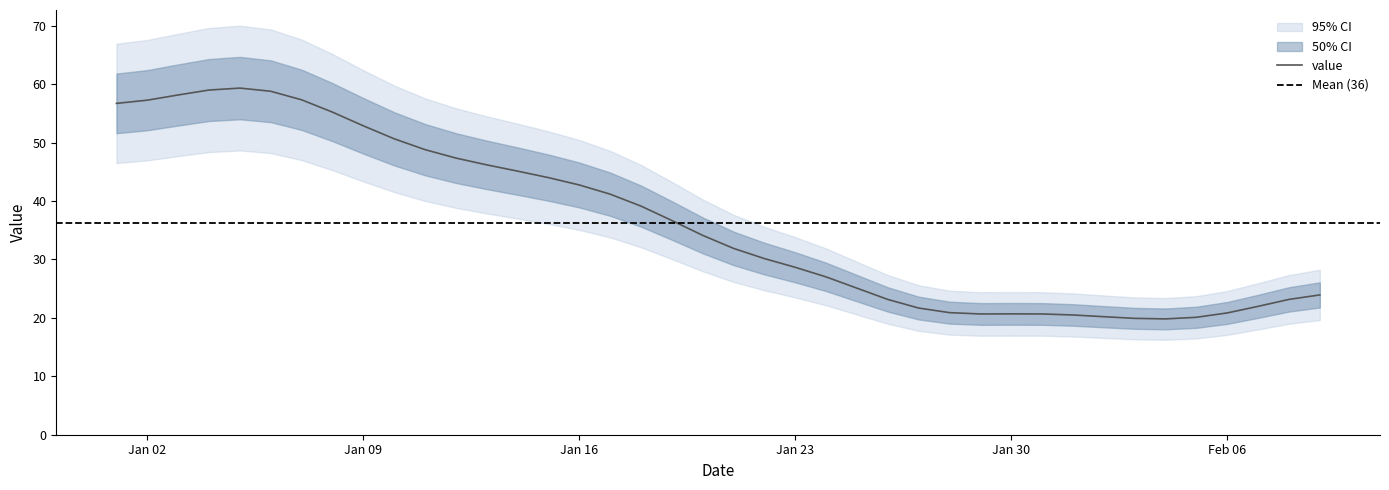

At which label does the data first exceed 34?

2023-01-01